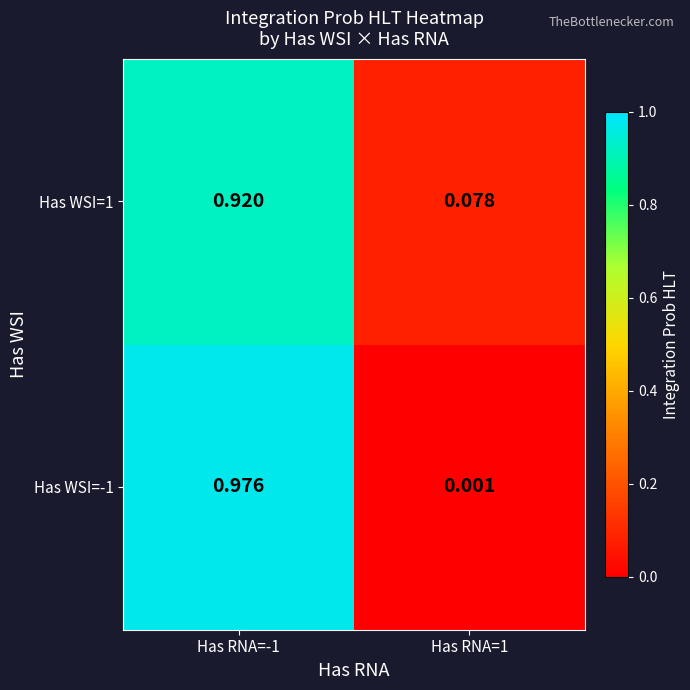

Is the value of Has WSI=1 at Has RNA=-1 greater than the value of Has WSI=-1 at Has RNA=1?

Yes